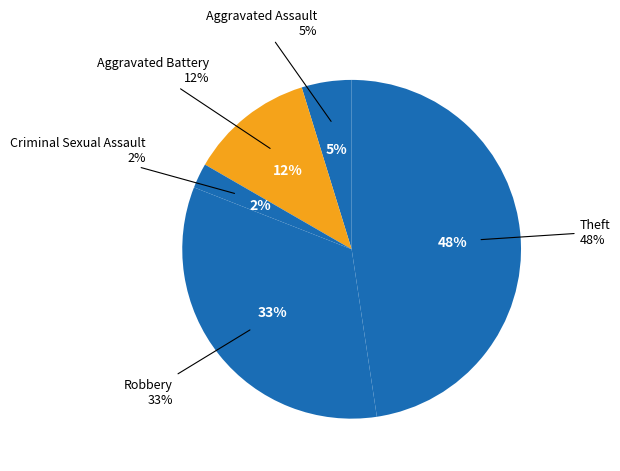

The Criminal Sexual Assault slice represents 2% of the pie. True or false?

True